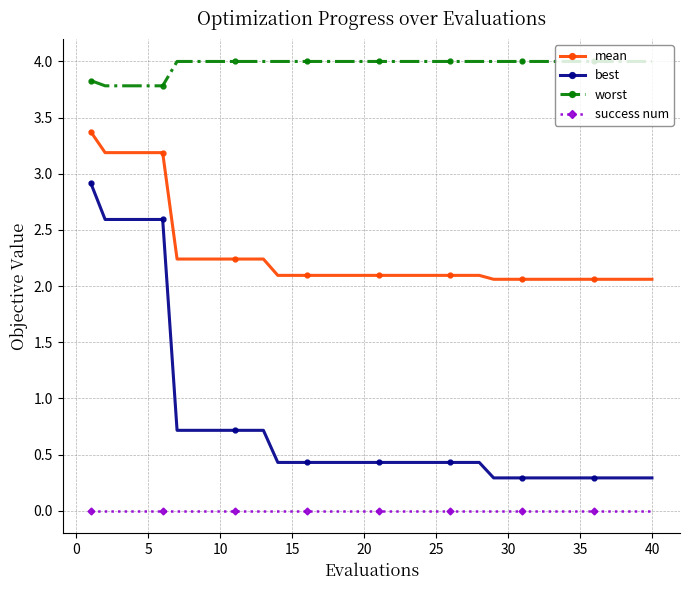

How many lines are shown in the chart?

4